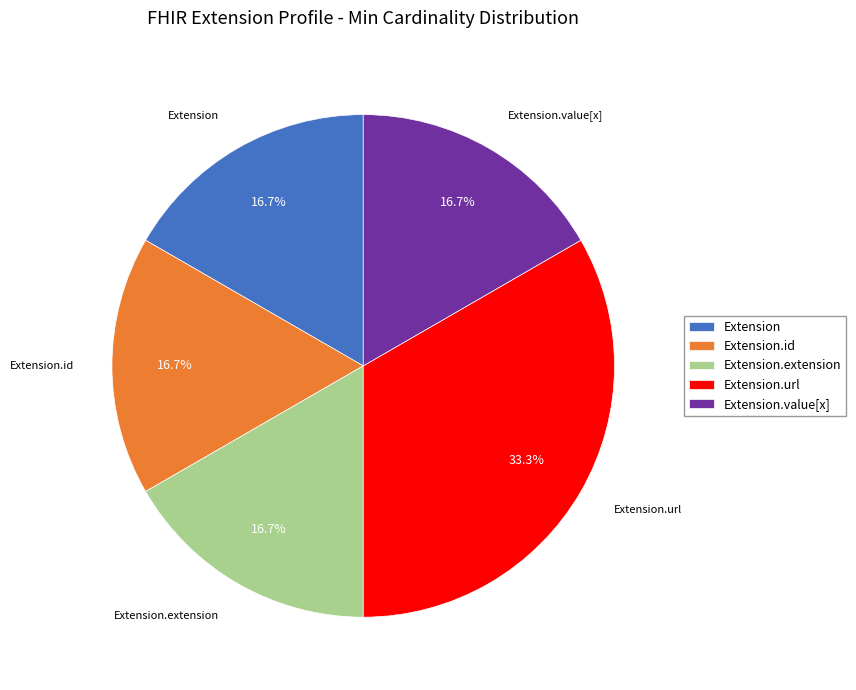

Does Extension.url represent more than half of the total?

No